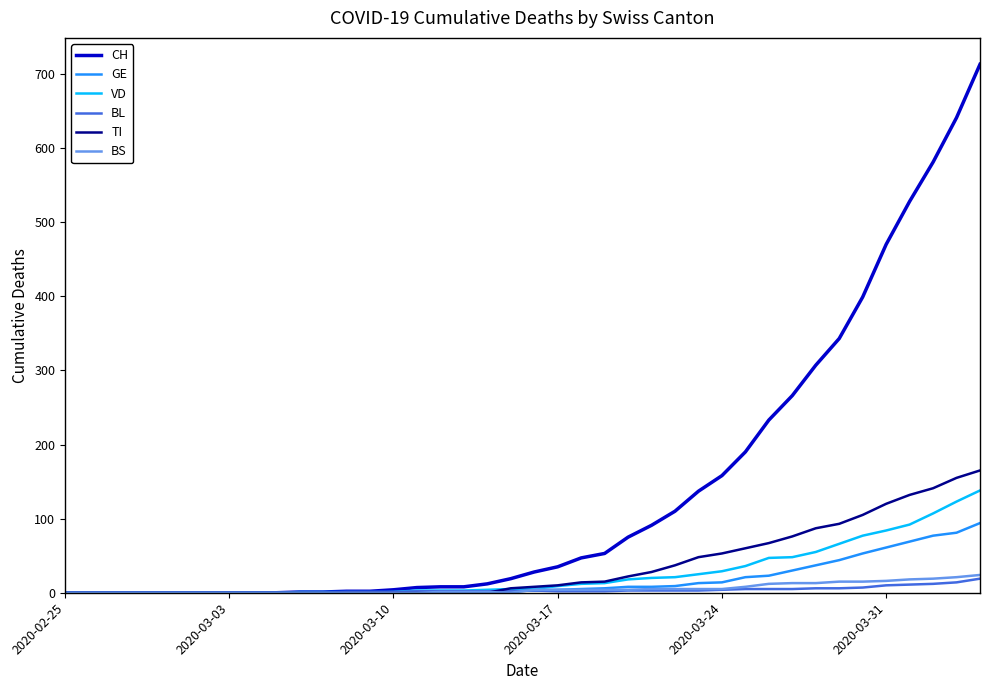

Which series has the largest total across all categories?

CH